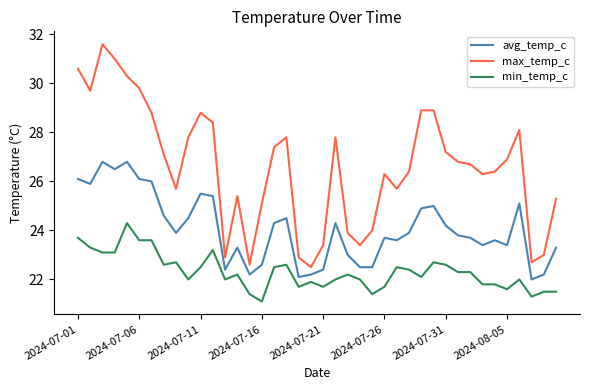

How many values in the max_temp_c series exceed 26?

25